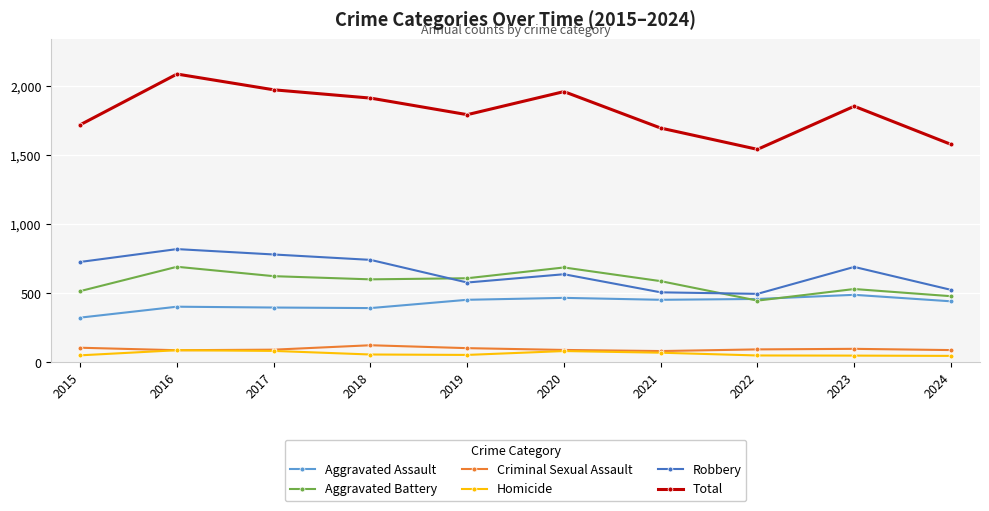

Where does the Criminal Sexual Assault series first go above 93?

2015